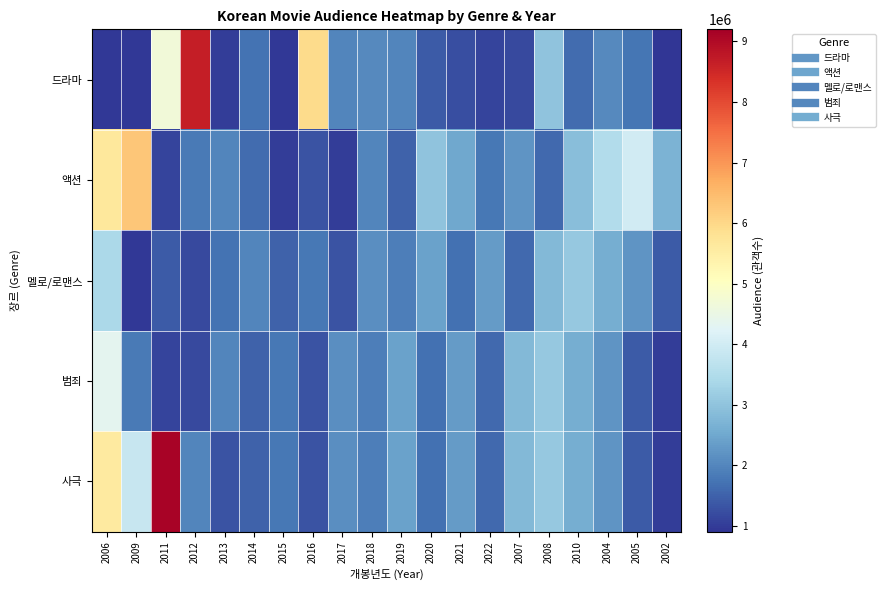

Between 2016 and 2008, which series saw the biggest shift?

드라마